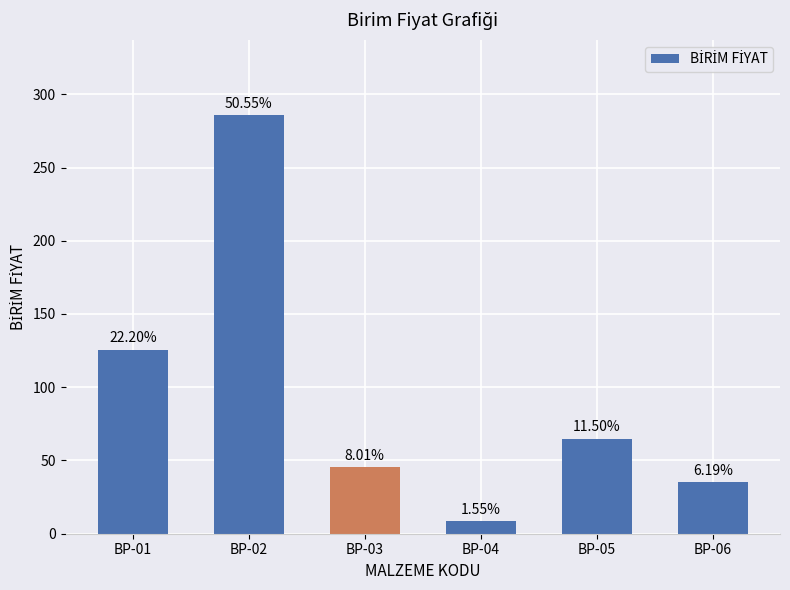

Is it true that the value at BP-06 is 18.7?

False